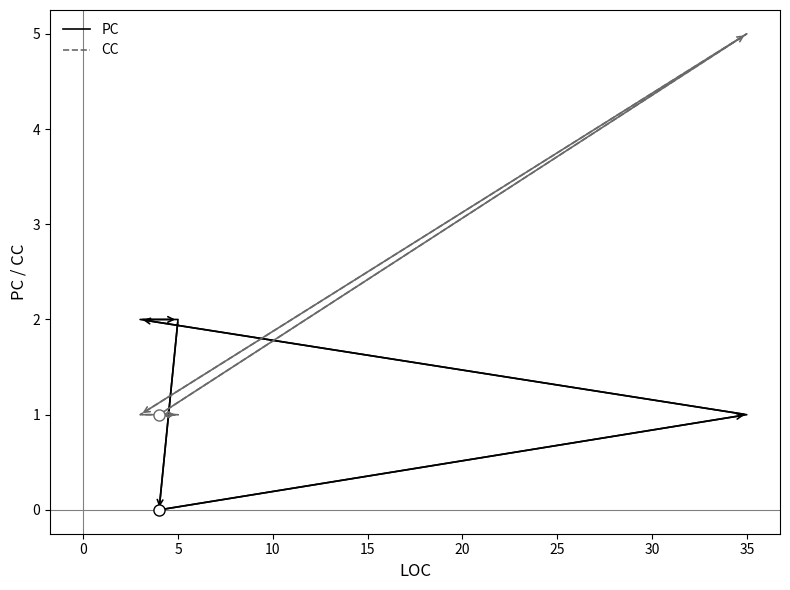

Reading left to right, what are all the values shown in this chart?

PC: 0	1	2	2	0
CC: 1	5	1	1	1